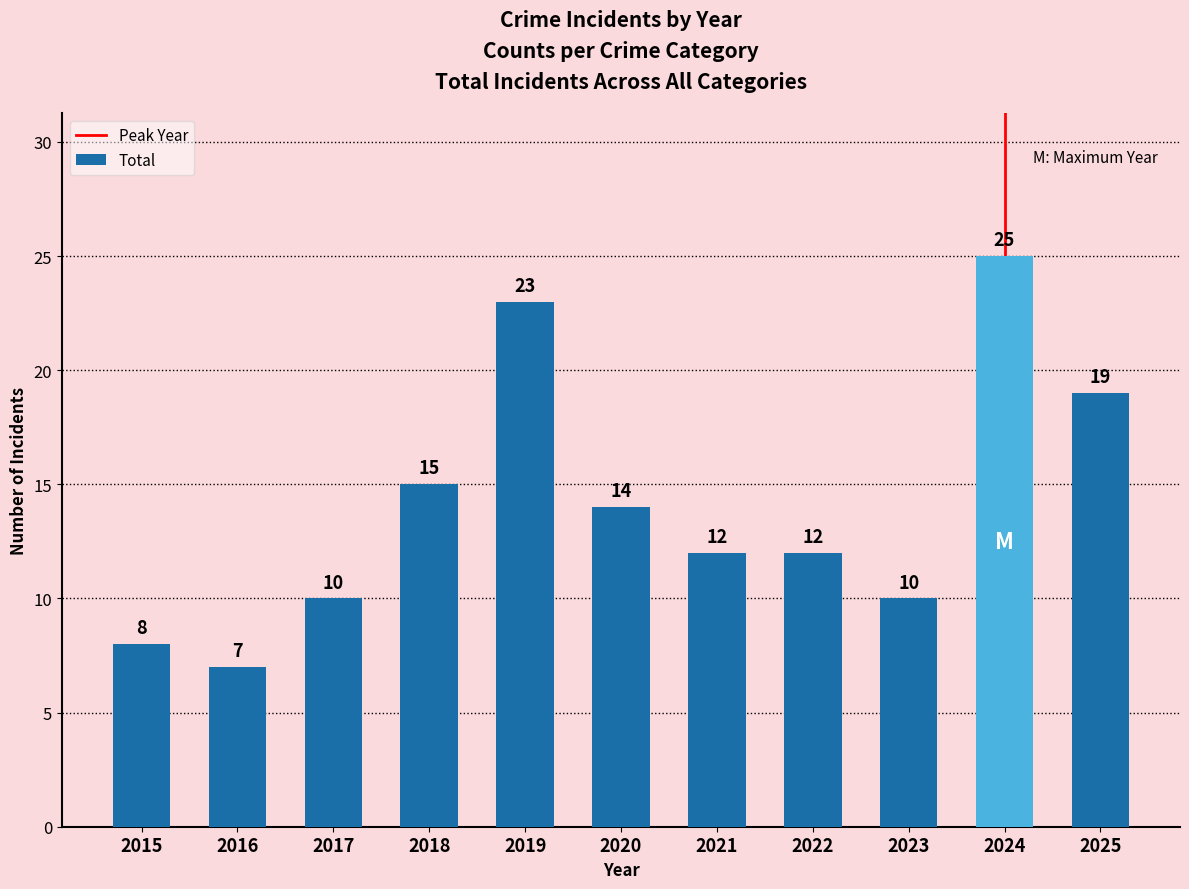

At which label does the data first exceed 12?

2018